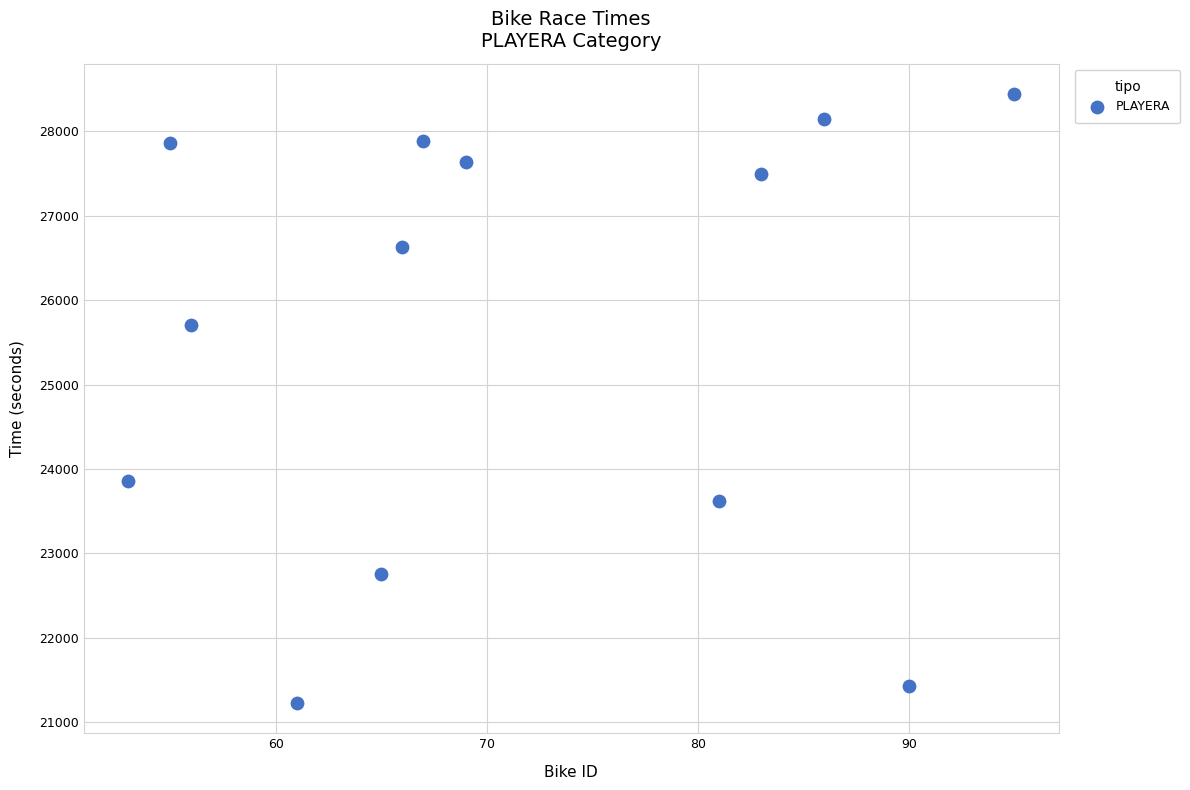

What Y value in the scatter plot is closest to 24836?

25702